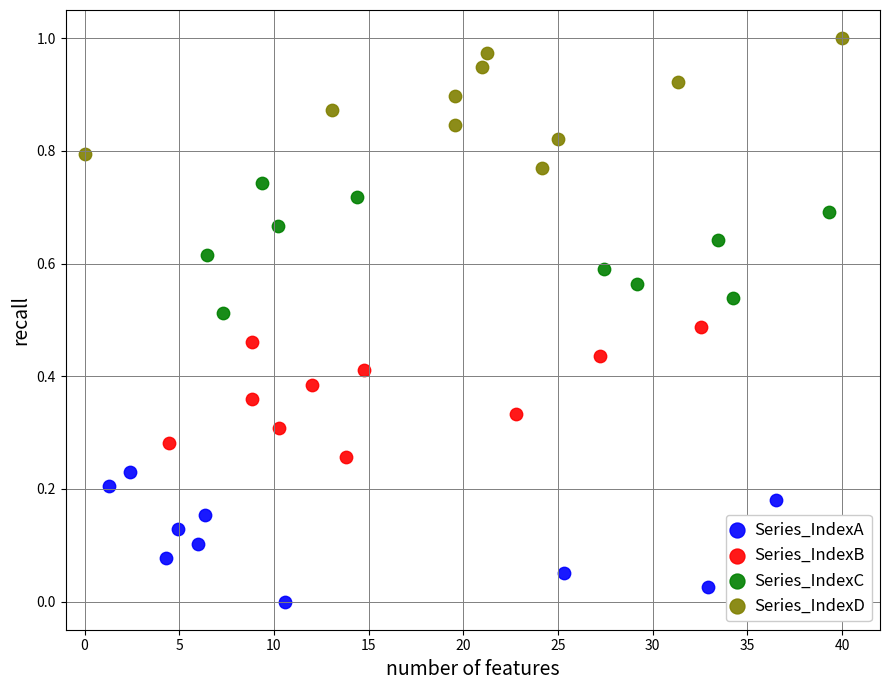

Which series reaches the minimum Y coordinate?

Series_IndexA